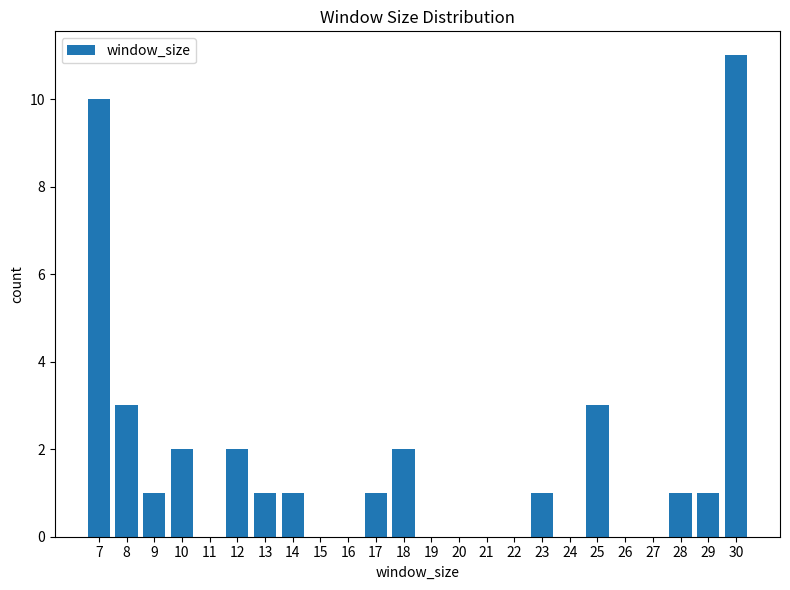

How many data points does each series have?

24